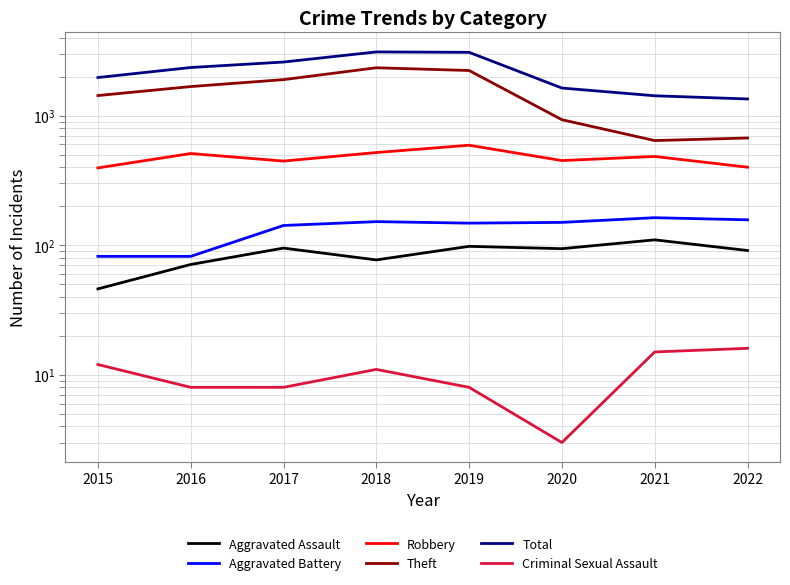

What is the value of the Total point at the 4th from the left?

3103